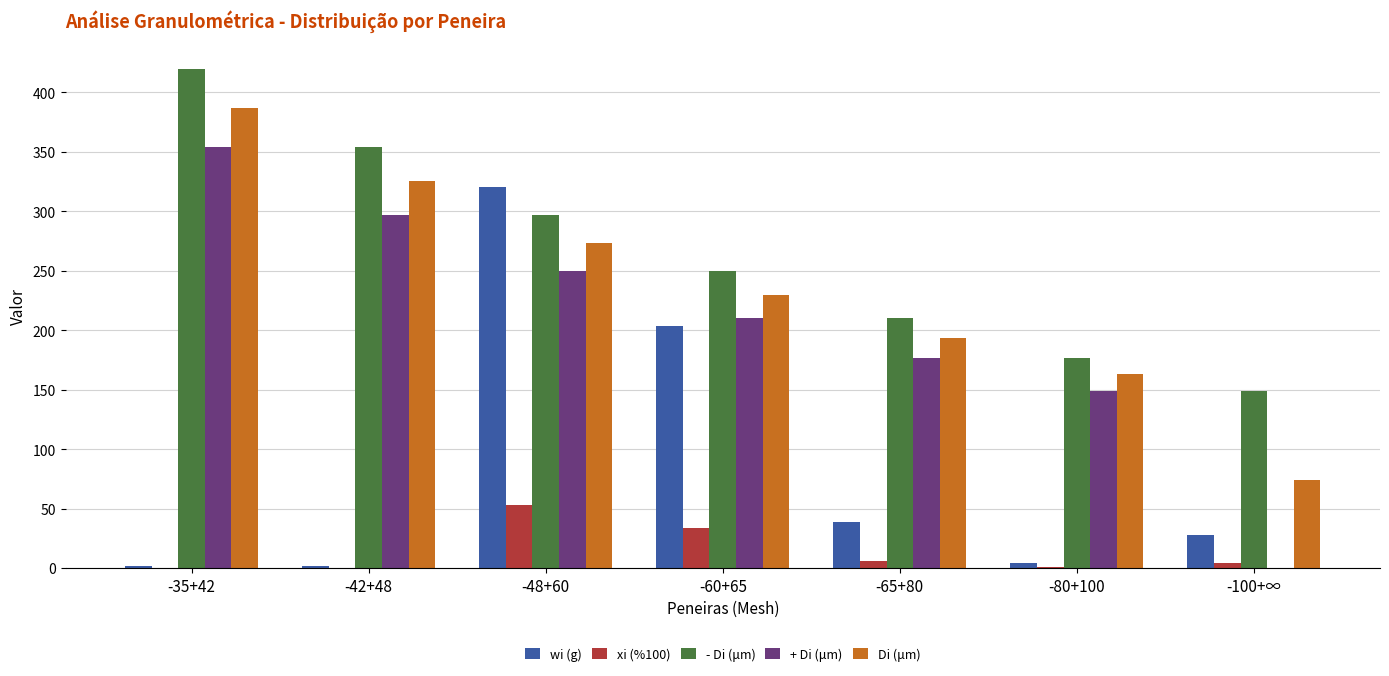

At which label does + Di (μm) reach its peak?

-35+42